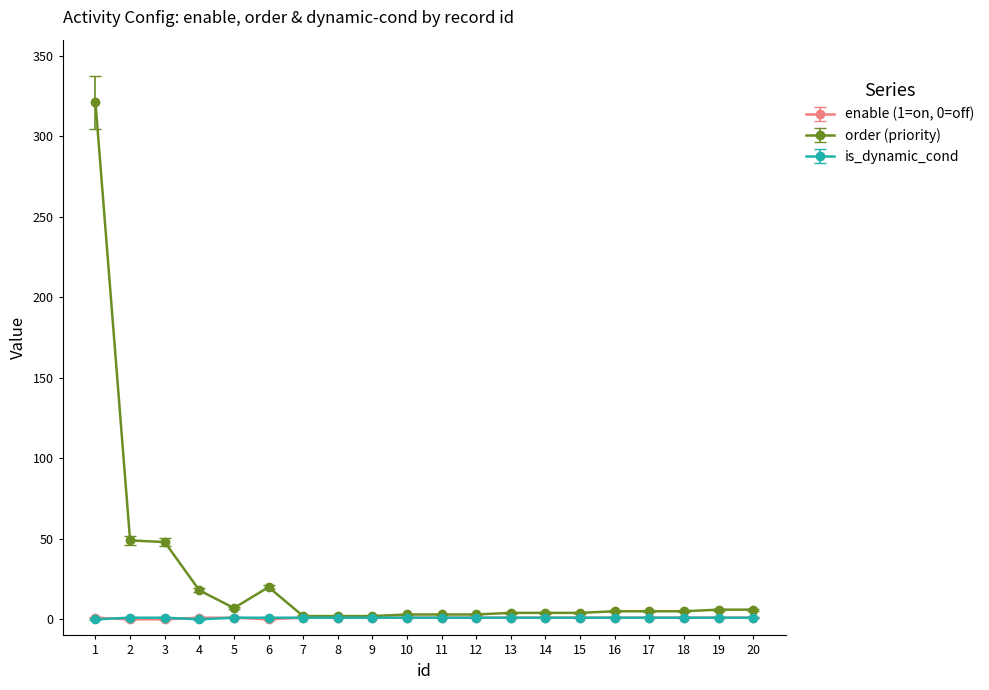

Is it true that enable (1=on, 0=off) equals 1 at 13?

True